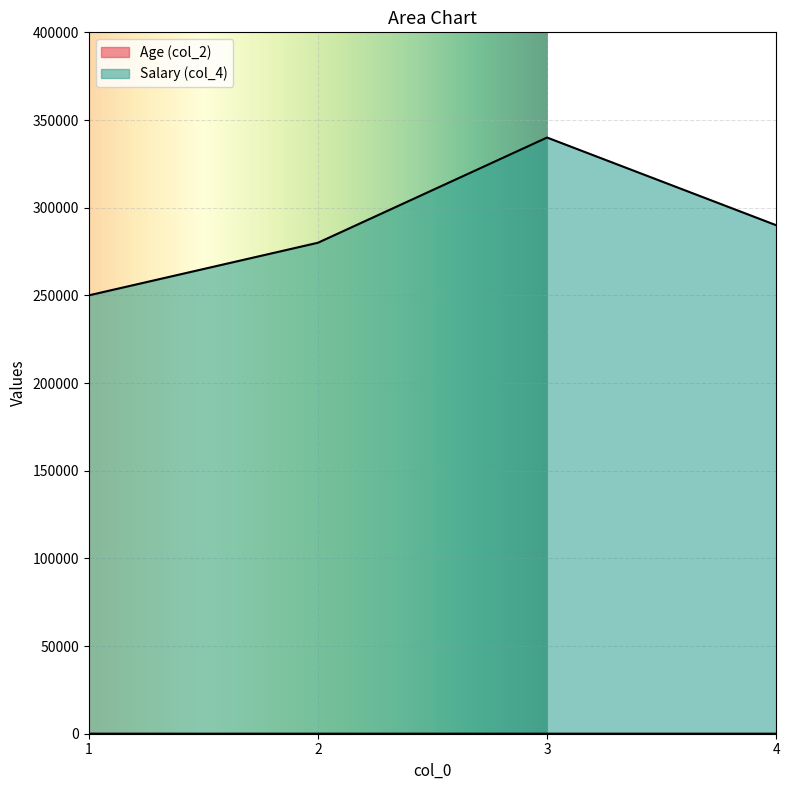

What are all the series names shown in the legend?

Age (col_2), Salary (col_4)